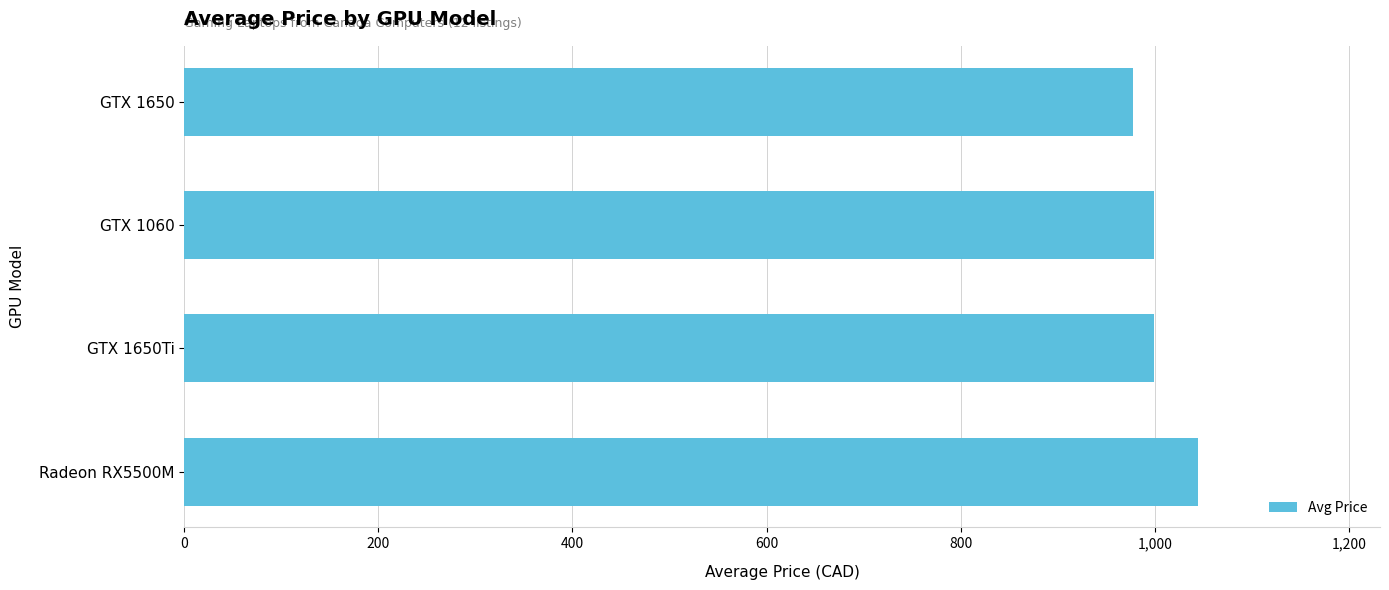

How many series are shown in this chart?

1